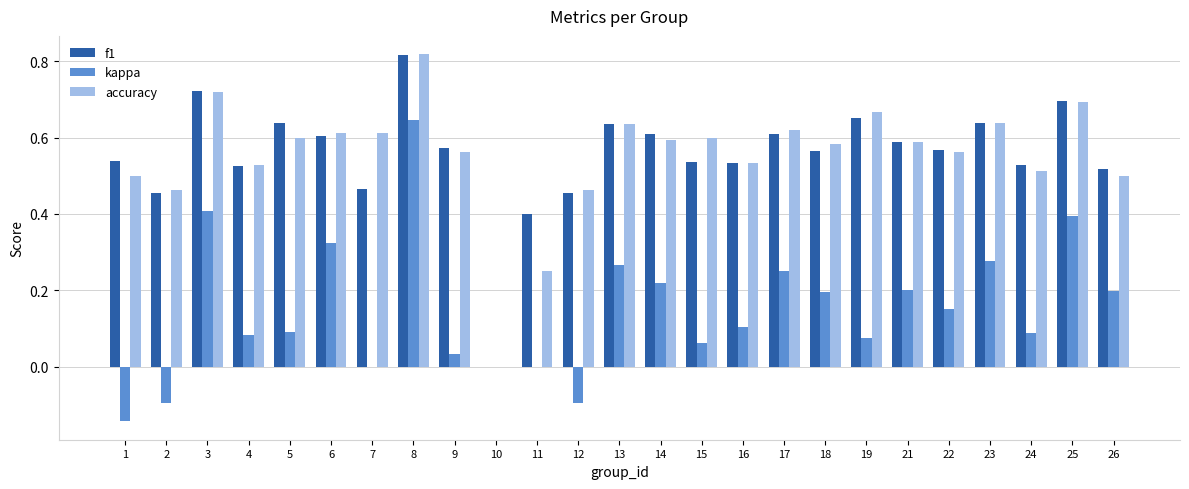

The value of accuracy at 15 is 0.6. True or false?

True